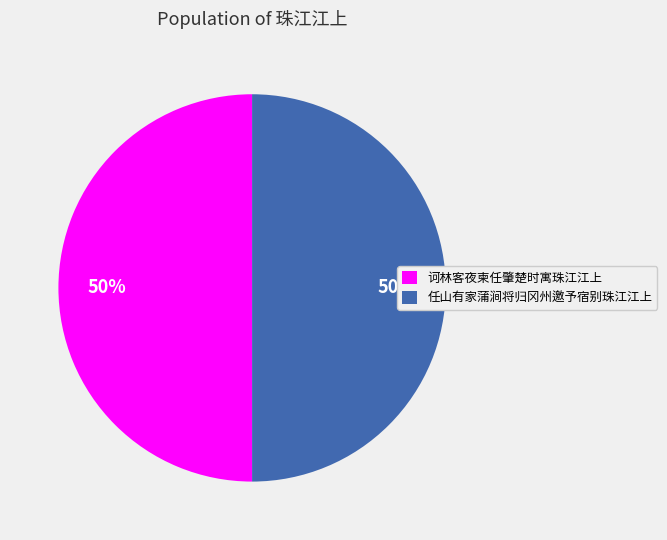

To the nearest percent, what is the combined percentage of 诃林客夜柬任肇楚时寓珠江江上 and 任山有家蒲涧将归冈州邀予宿别珠江江上?

100%